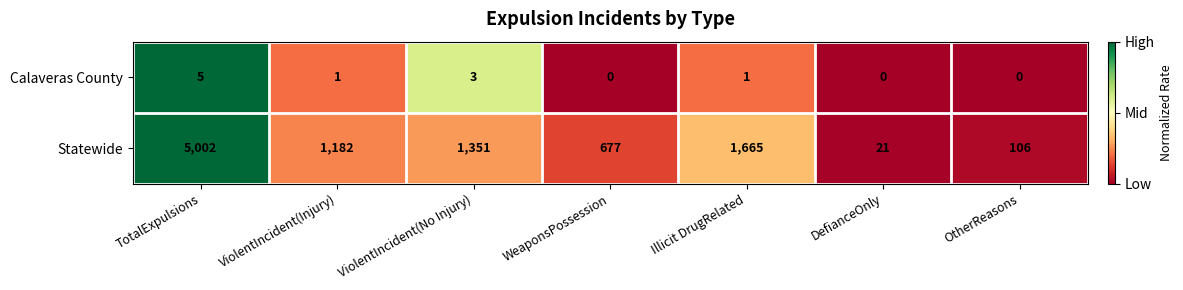

At which label is Statewide closest to 2511?

Illicit DrugRelated